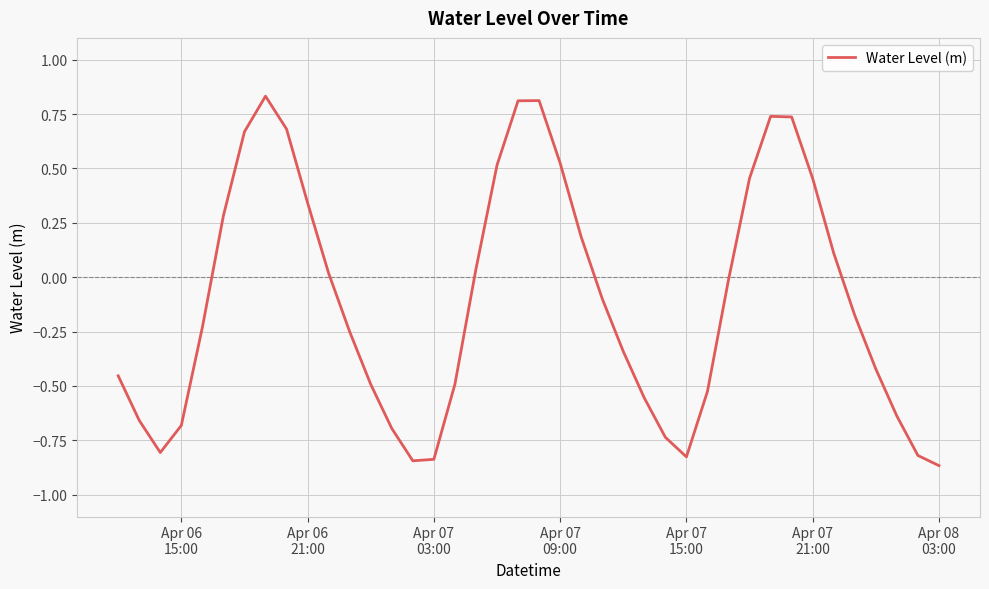

How many interior local peaks (higher than both neighbors) does the data have?

3